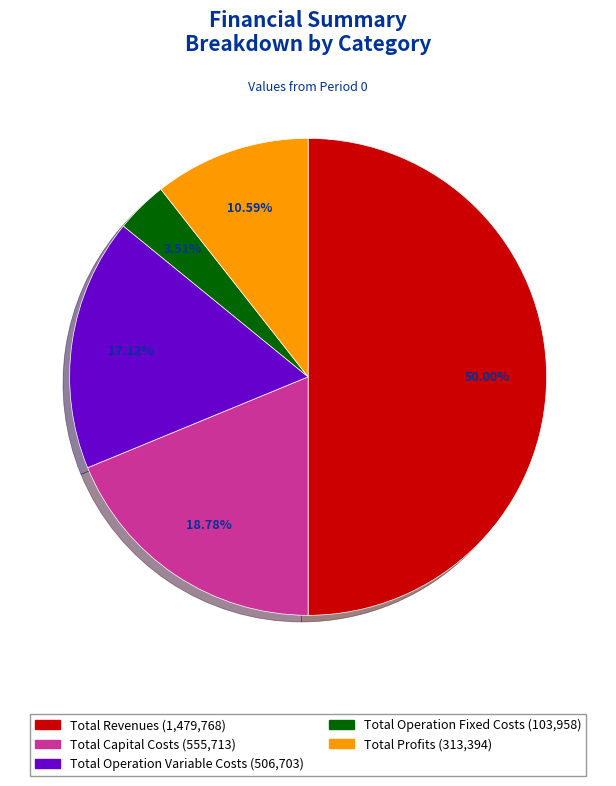

To the nearest percent, what is the difference between the largest and smallest slice percentages?

46%